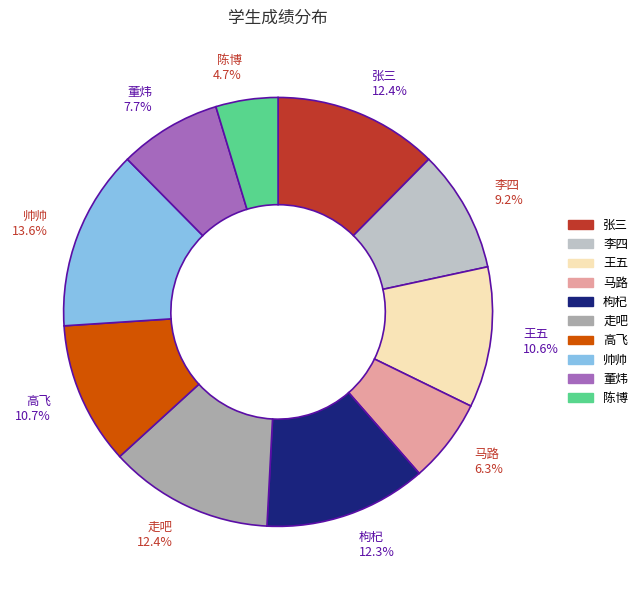

What is the ratio of the value at 陈博 to the value at 走吧?

0.4